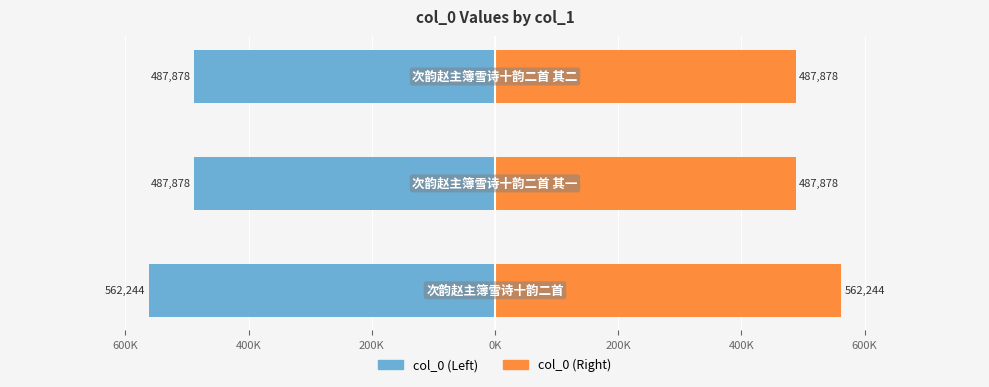

Reading left to right, list all the values displayed in this chart.

Left (col_0/2): 800K=-562243.5	600K=-487878.5	400K=-487878.0
Right (col_0/2): 800K=562243.5	600K=487878.5	400K=487878.0